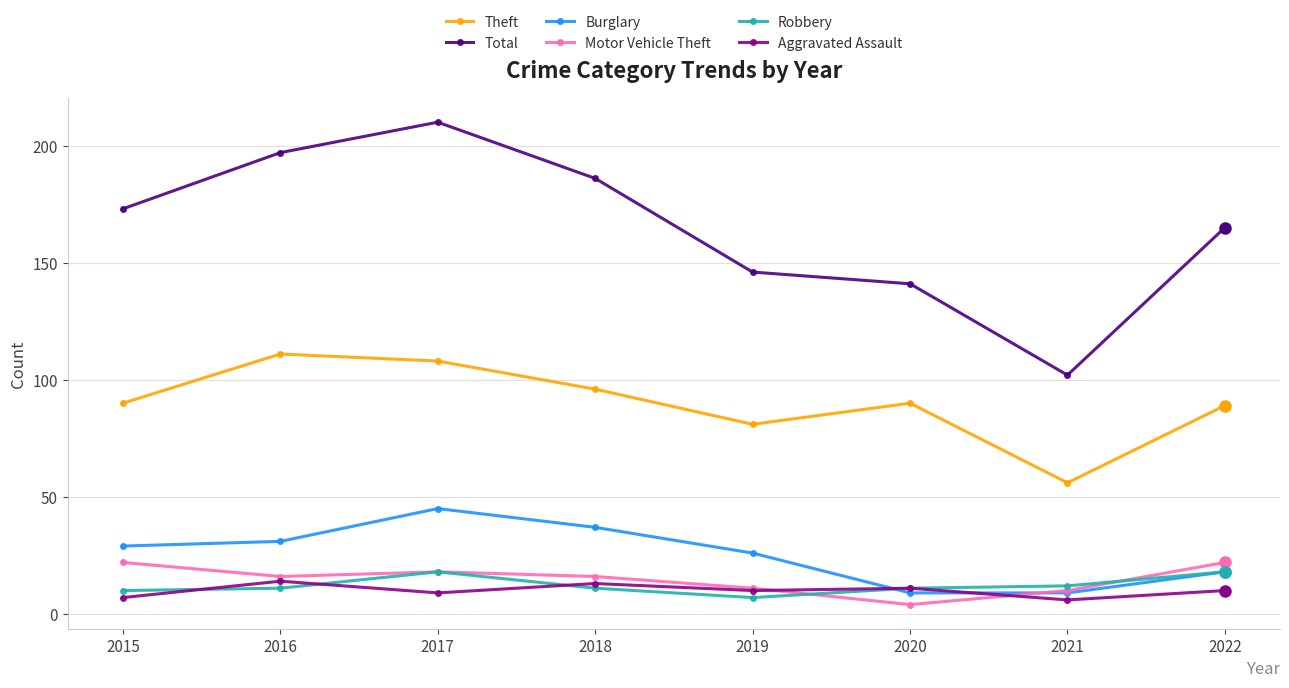

Is this an area chart (filled region under the line)?

No